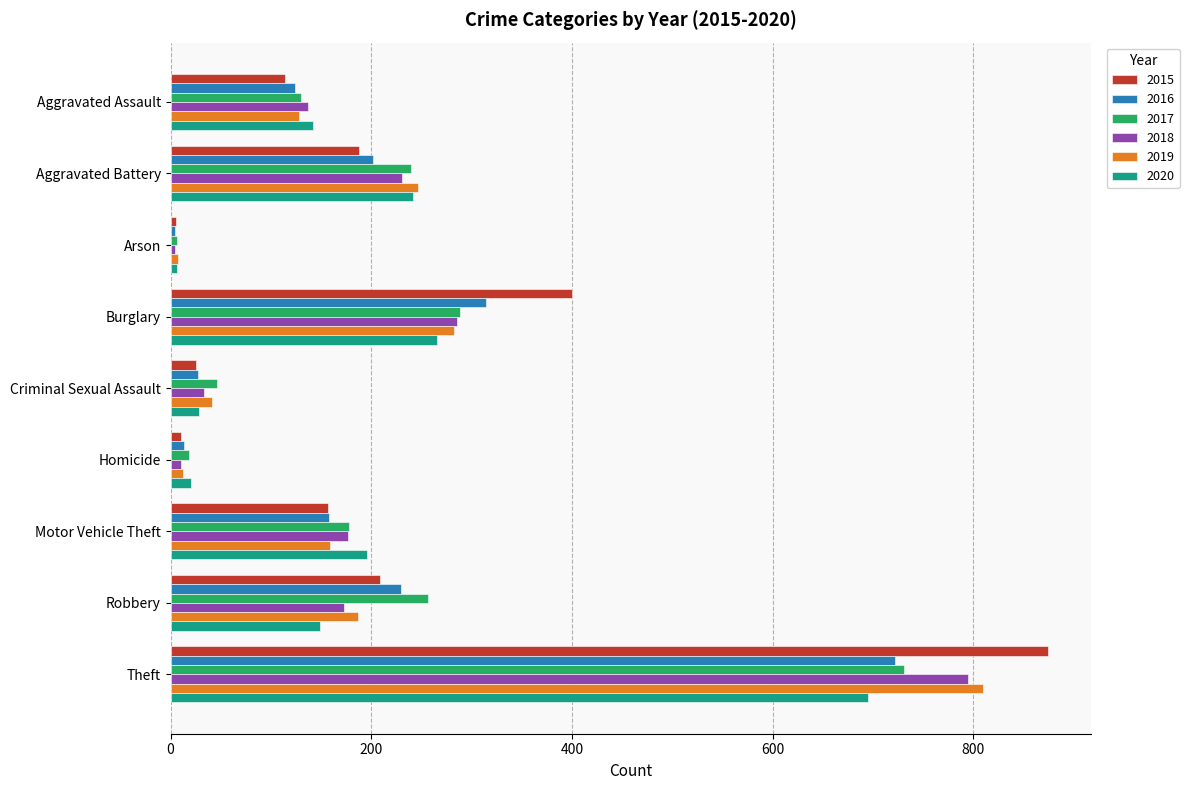

Is it true that 2019 equals 187 at Robbery?

True